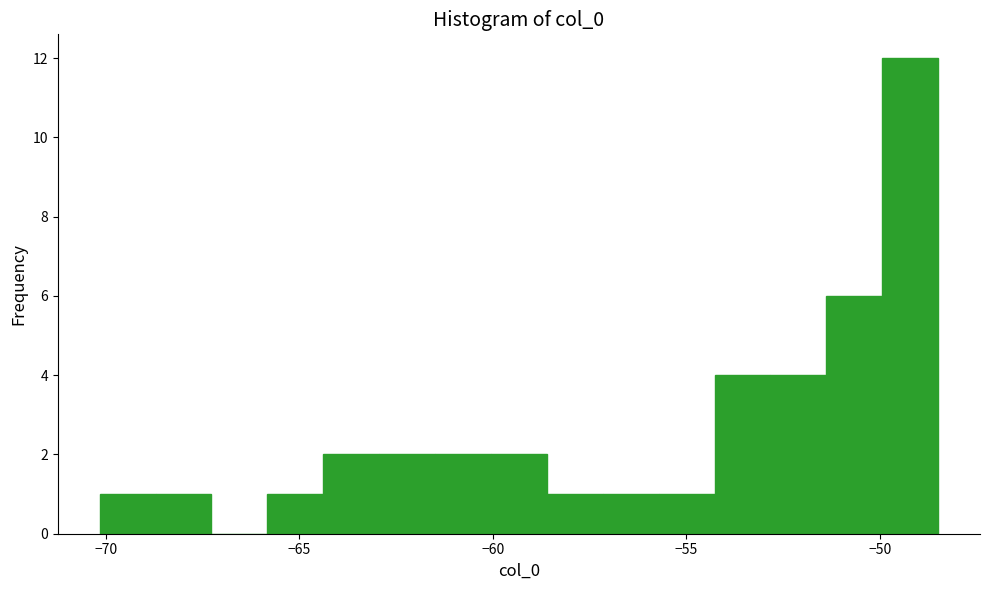

Around what value on the x-axis is the tallest bar? Give the approximate position of its centre, as read against the axis.

-49.0